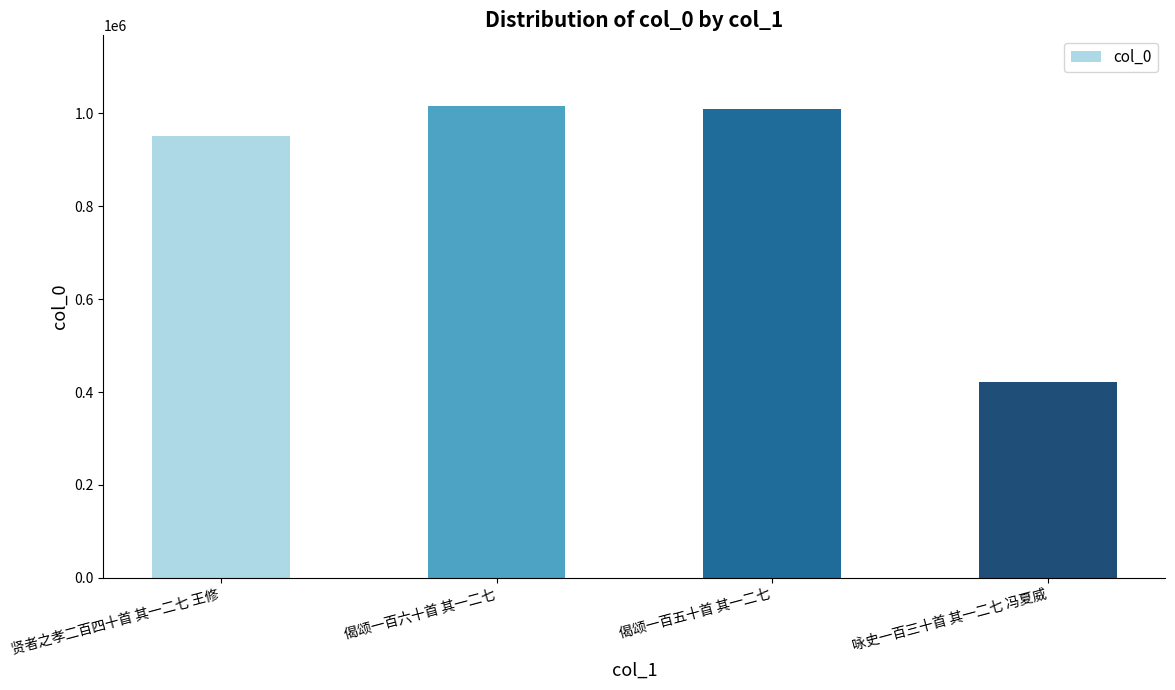

What is the maximum value shown in the chart?

1015889